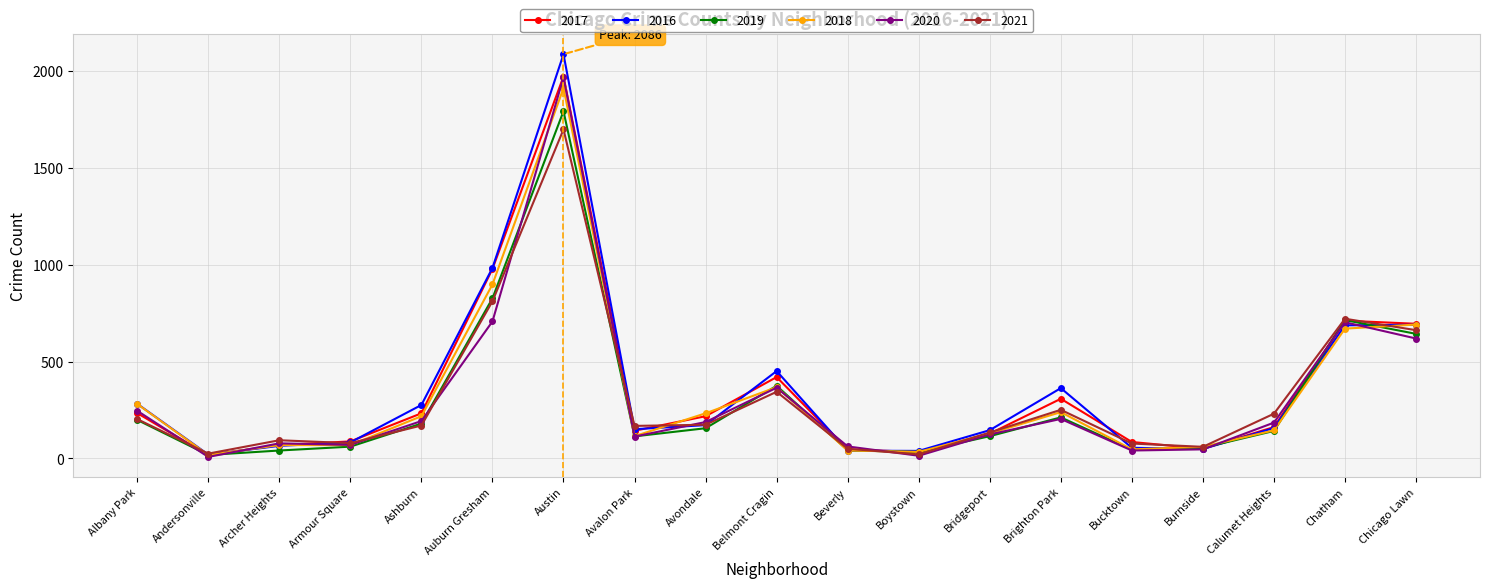

Does the chart display data point markers on the line(s)?

Yes